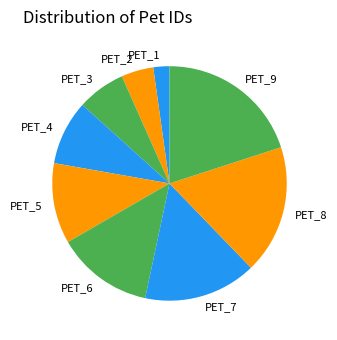

Which slice is the smallest?

PET_1